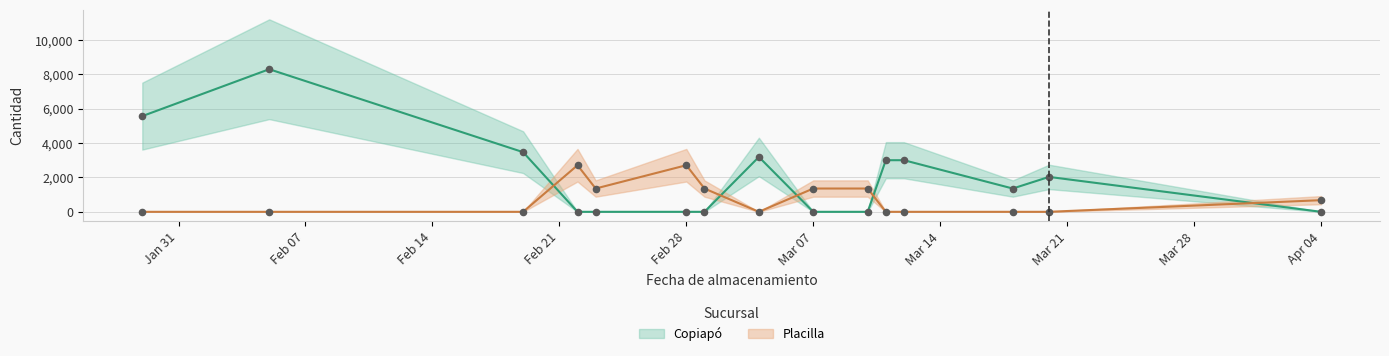

What are all the series names shown in the legend?

Copiapó, Placilla